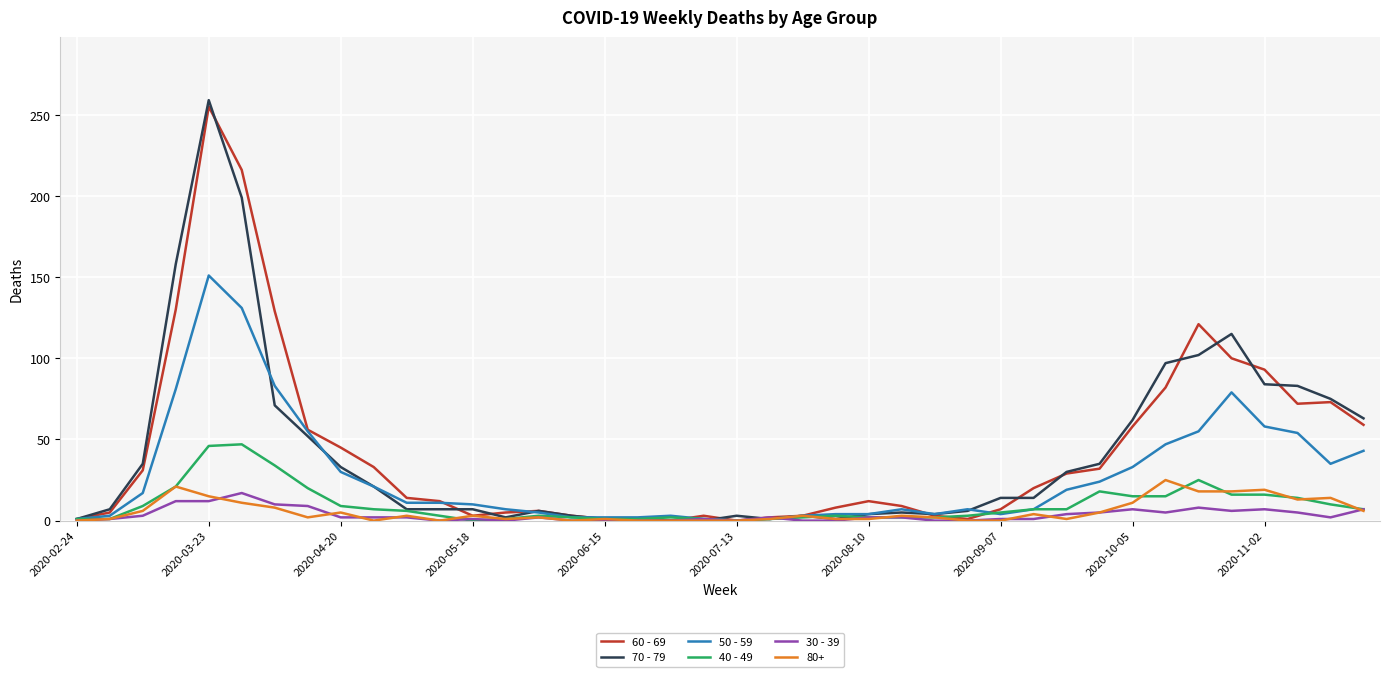

Which series has the largest range (max minus min)?

70 - 79